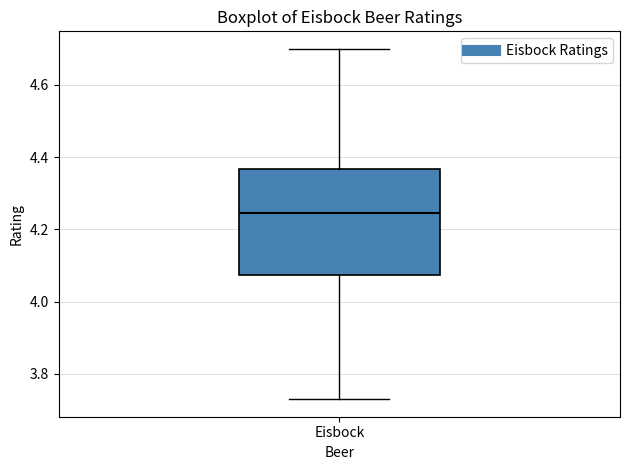

Where is the lower edge of the box for Eisbock on the y-axis? The values are not printed on the chart, so give them approximately, as read against the axis.

4.08